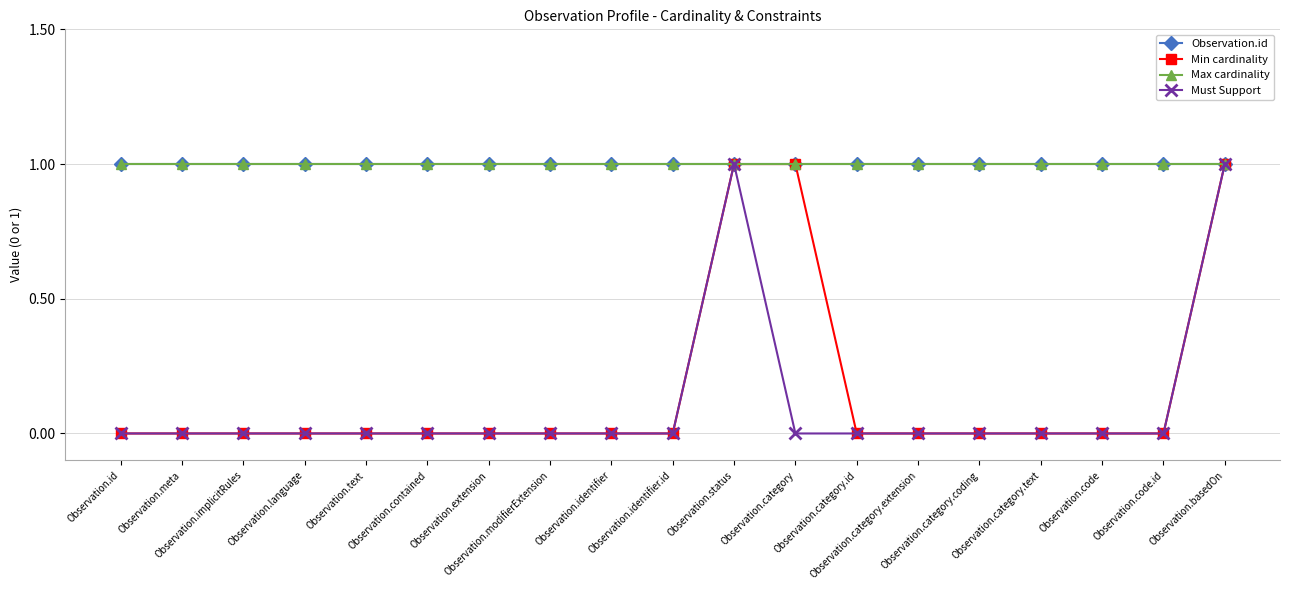

Does the chart have visible grid lines?

Yes